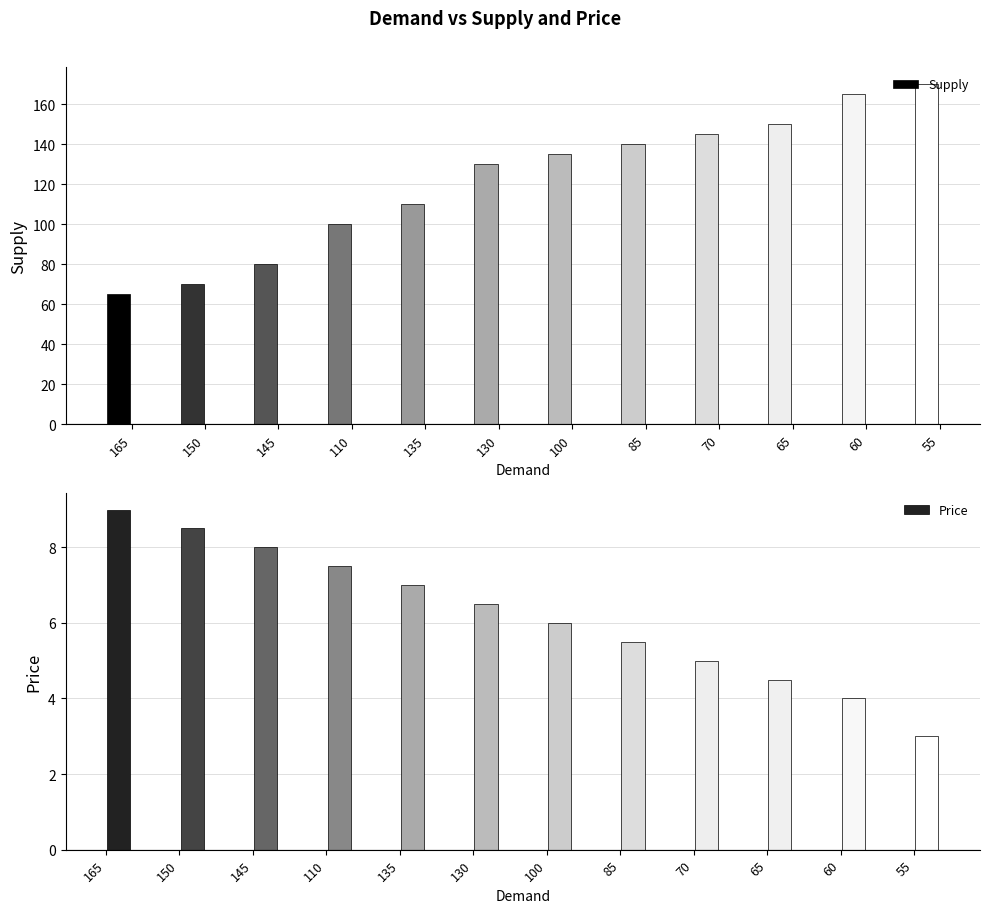

Reading left to right, extract all data points from this chart.

Supply: 65.0	70.0	80.0	100.0	110.0	130.0	135.0	140.0	145.0	150.0	165.0	170.0
Price: 9.0	8.5	8.0	7.5	7.0	6.5	6.0	5.5	5.0	4.5	4.0	3.0